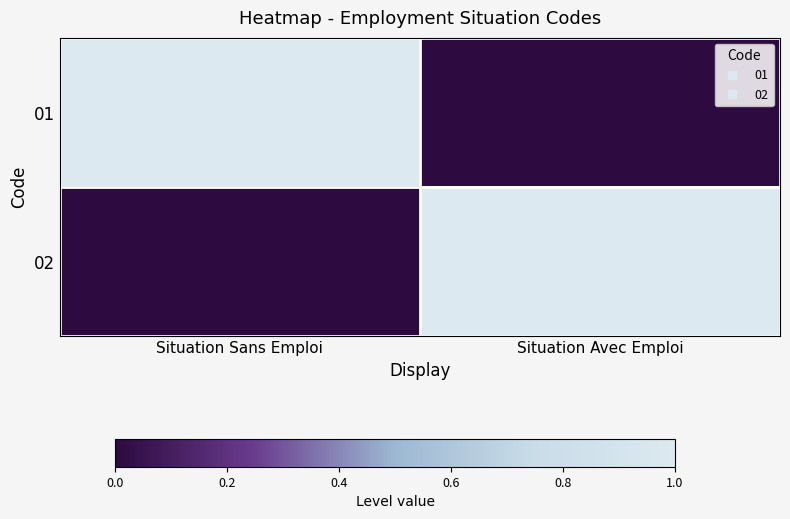

At Situation Avec Emploi, list the series in order from smallest to largest.

01, 02